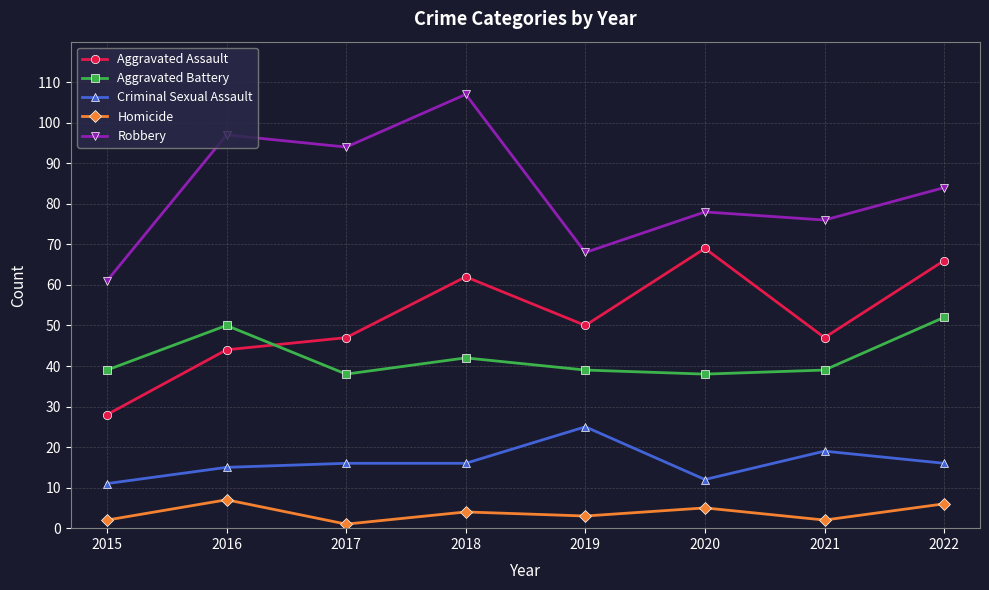

The Criminal Sexual Assault series shows 16 at 2017. True or false?

True